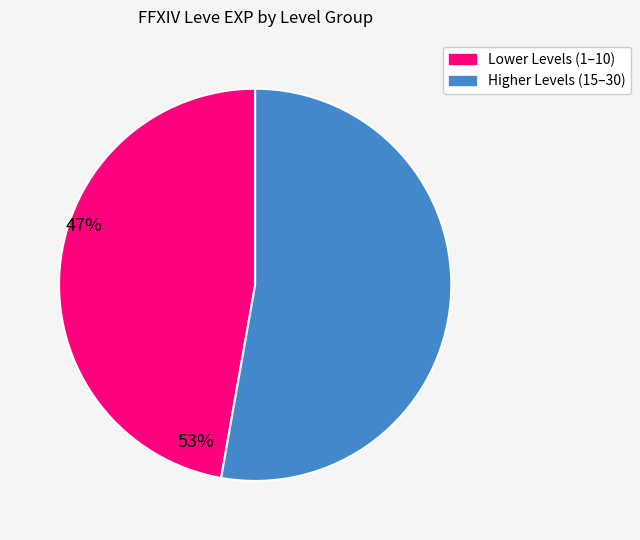

Does any single category account for the majority?

Yes